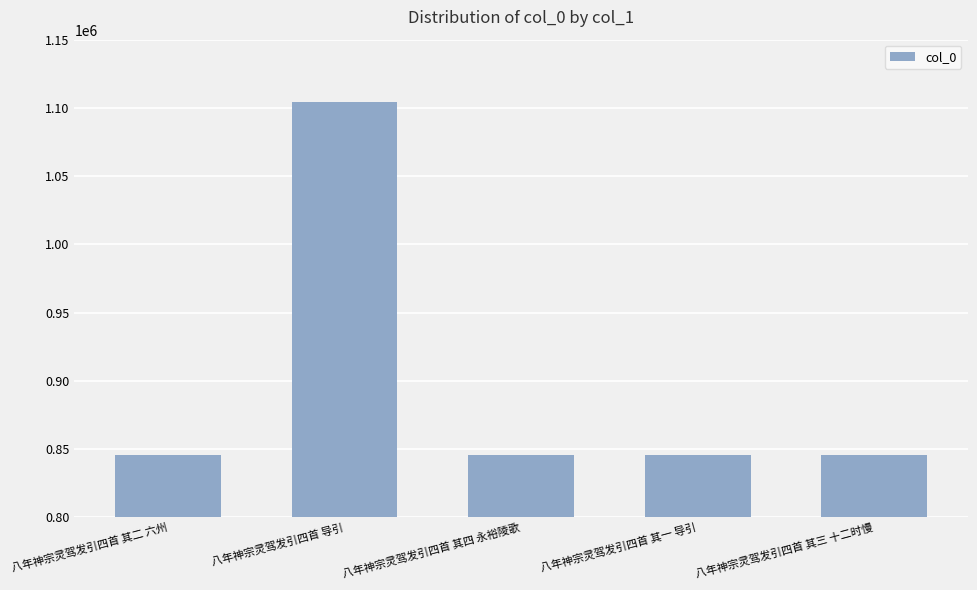

What is the difference between the maximum and minimum values?

258910